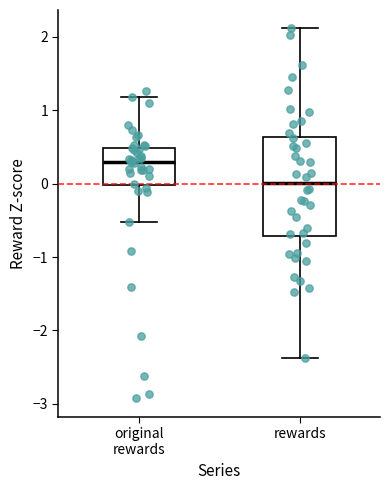

Where does the lower whisker of the box for original rewards end on the y-axis? The values are not printed on the chart, so give them approximately, as read against the axis.

-0.5